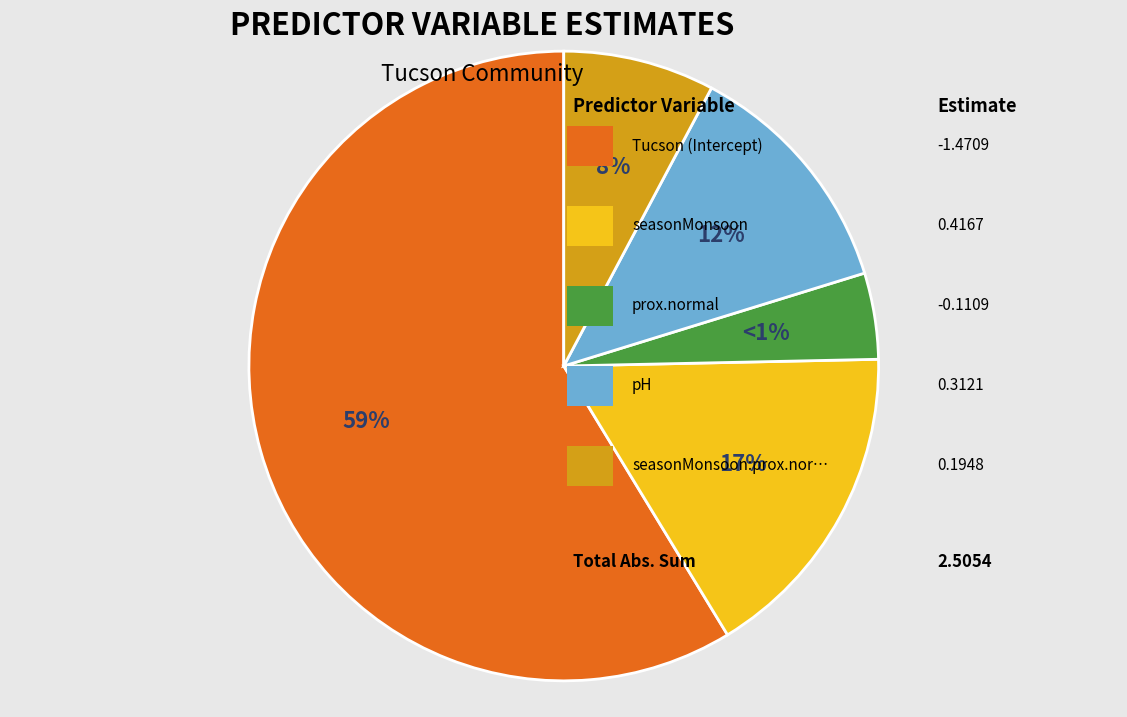

Which category accounts for the majority?

Tucson (Intercept)